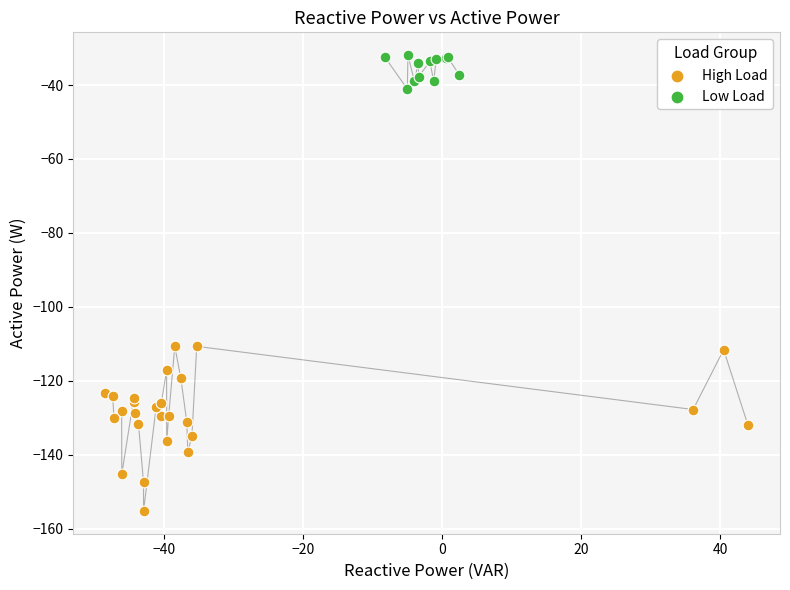

Which series contains the lowest Y value?

High Load